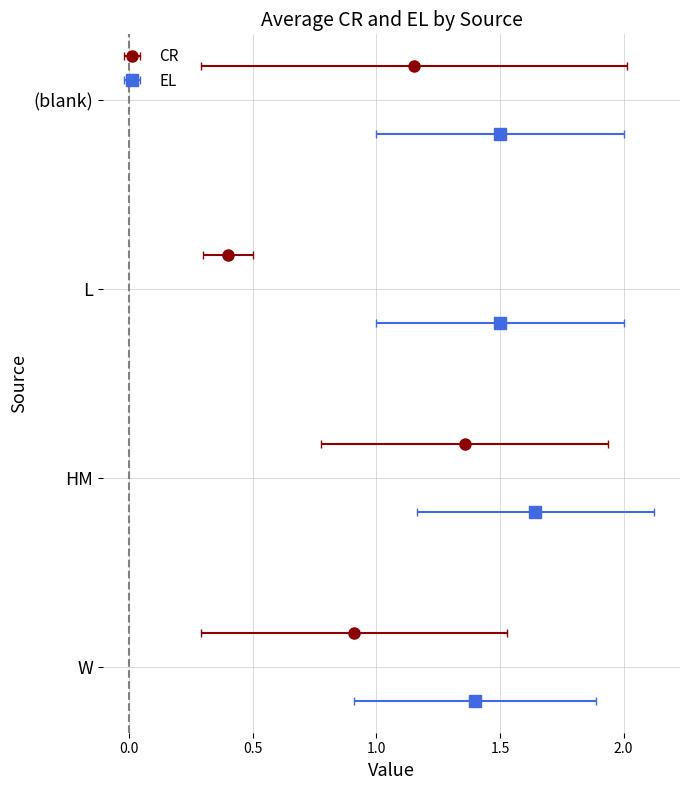

What position from the left is W?

1